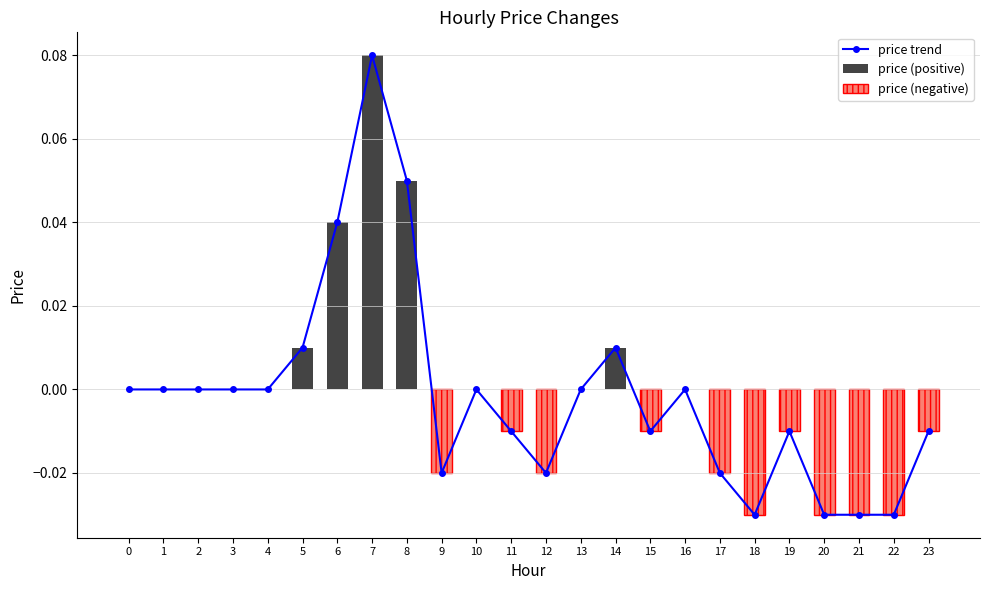

Reading right to left, list all the values displayed in this chart.

-0.0	-0.0	-0.0	-0.0	-0.0	-0.0	-0.0	0.0	-0.0	0.0	0.0	-0.0	-0.0	0.0	-0.0	0.1	0.1	0.0	0.0	0.0	0.0	0.0	0.0	0.0